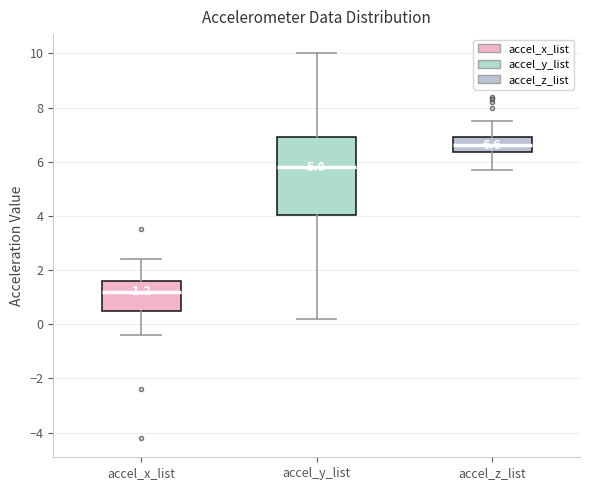

Which box has the lowest median line?

accel_x_list